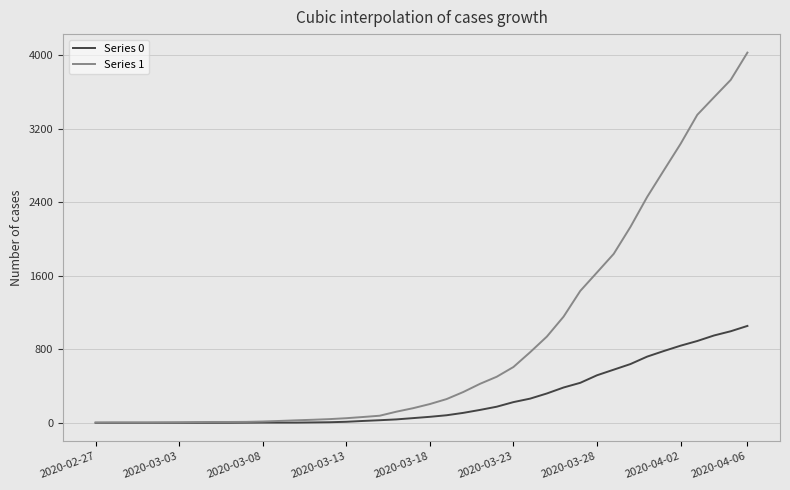

Which series has the largest range (max minus min)?

Series 1